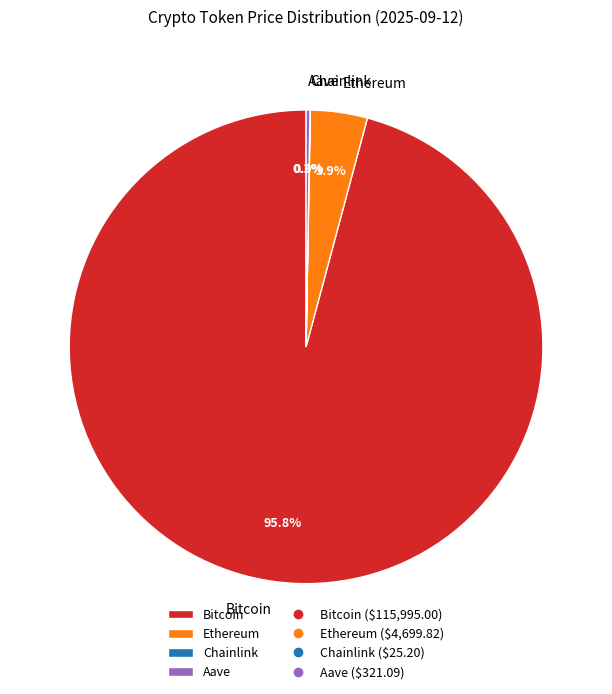

What portion of the pie excludes Bitcoin?

4.2%